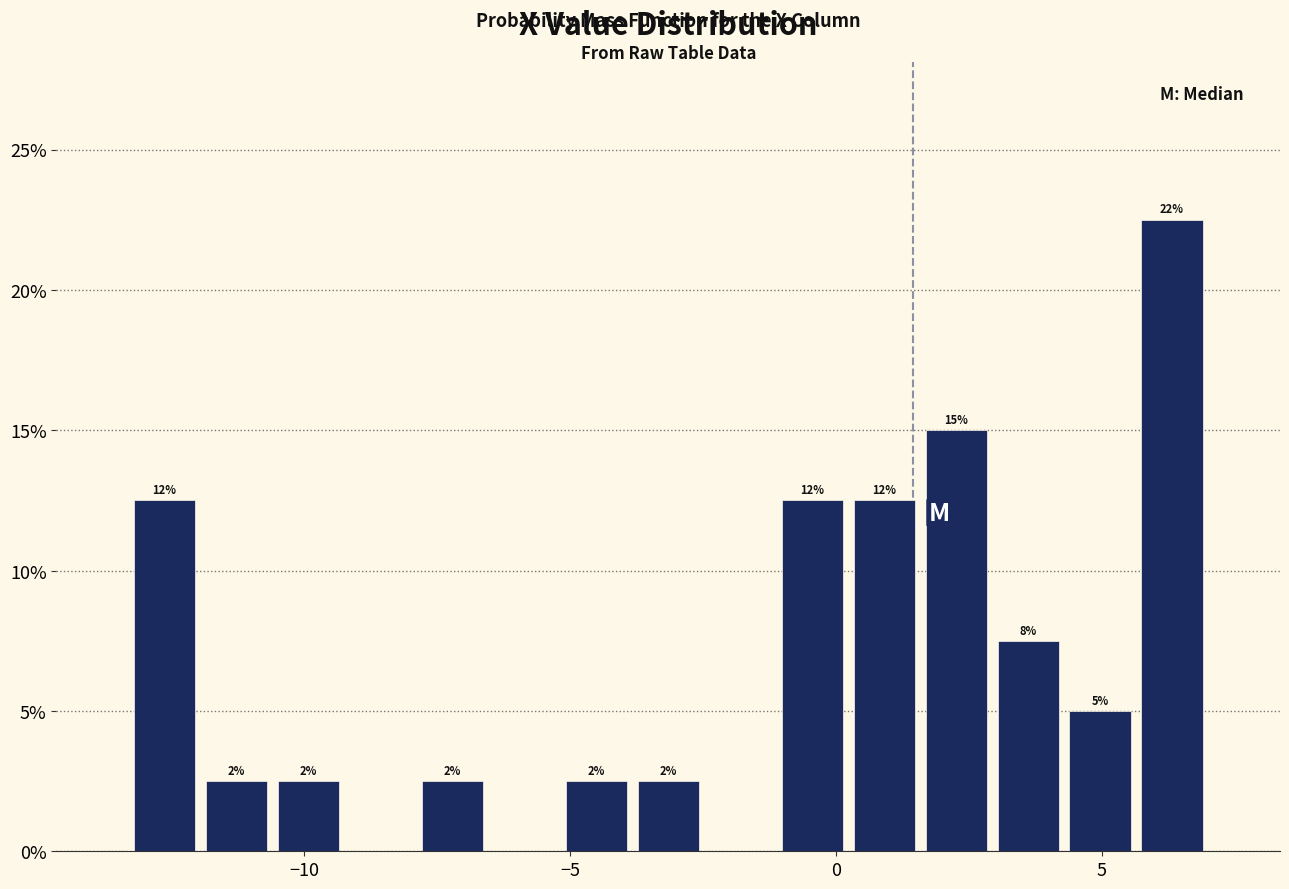

Read against the x-axis, roughly where is the centre of the tallest bar?

6.5